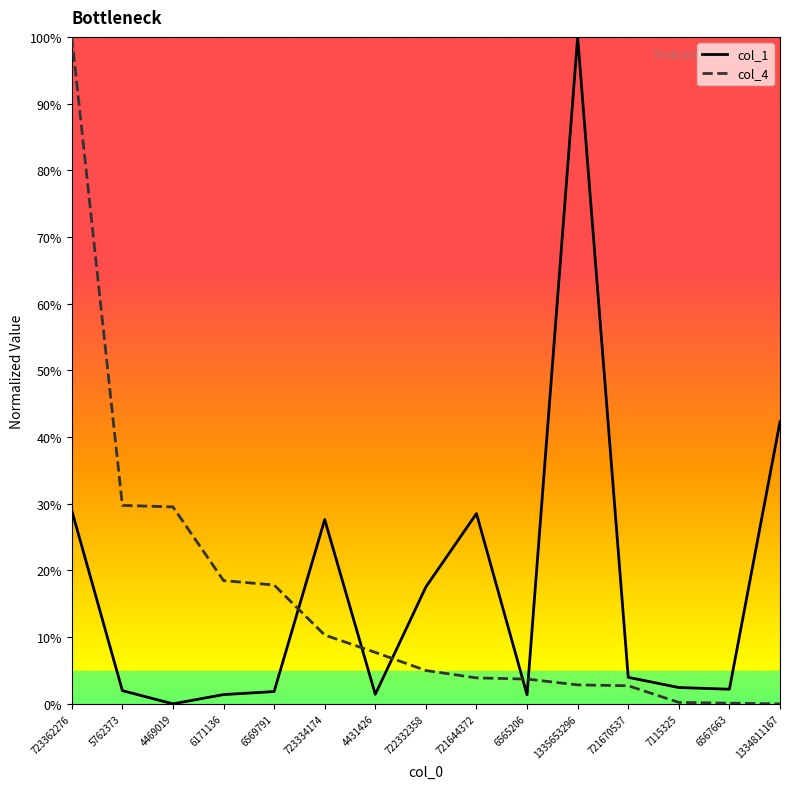

True or false: col_4 has more than 2 interior local peaks.

False